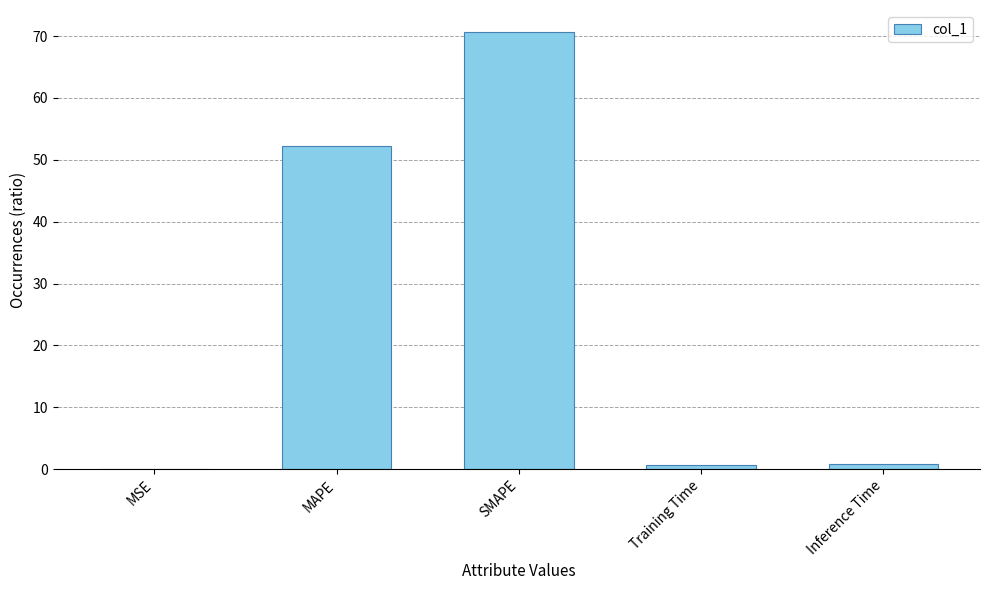

Is it true that the value at MAPE is 82.3?

False